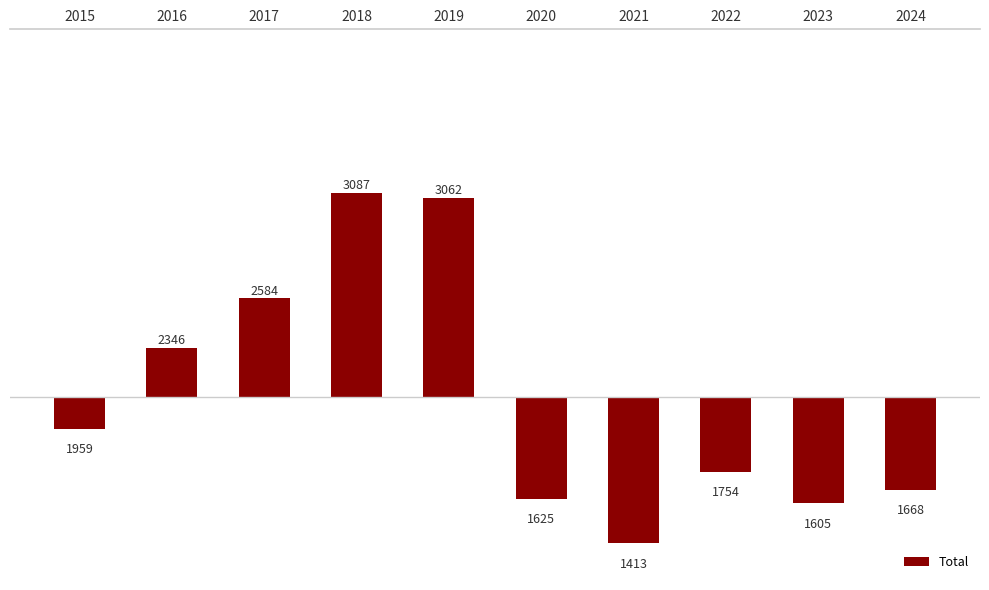

List the labels in order of value, largest first.

2018, 2019, 2017, 2016, 2015, 2022, 2024, 2020, 2023, 2021